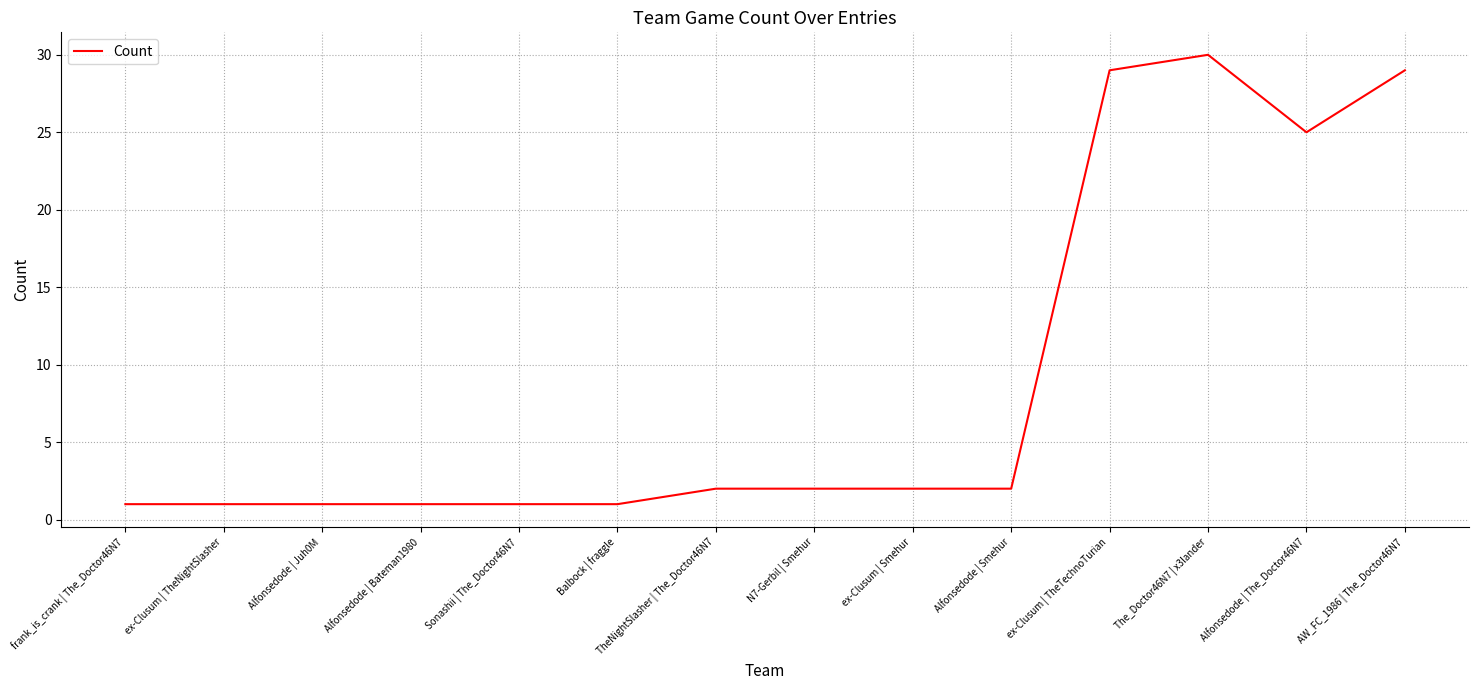

What is the difference between the maximum and minimum values?

29